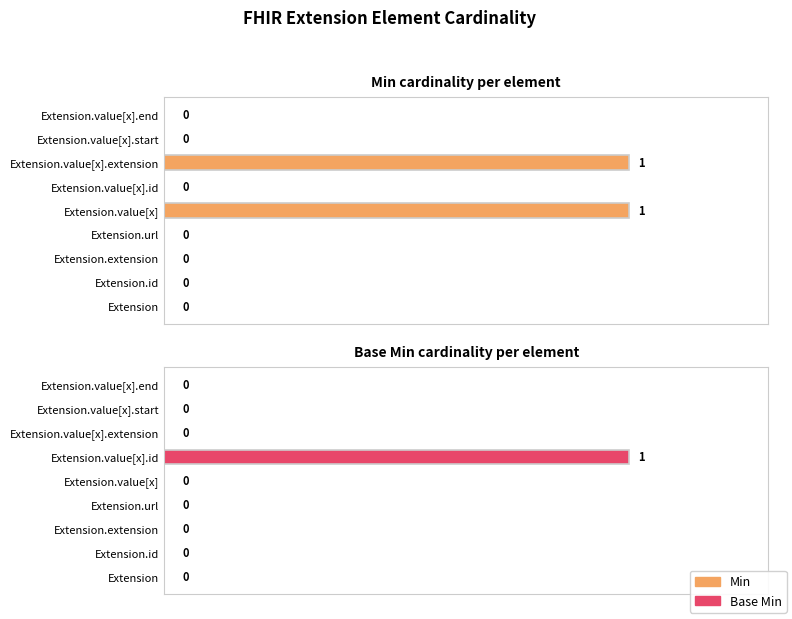

Which has a higher value, Extension.value[x].extension or Extension.value[x]?

Extension.value[x].extension